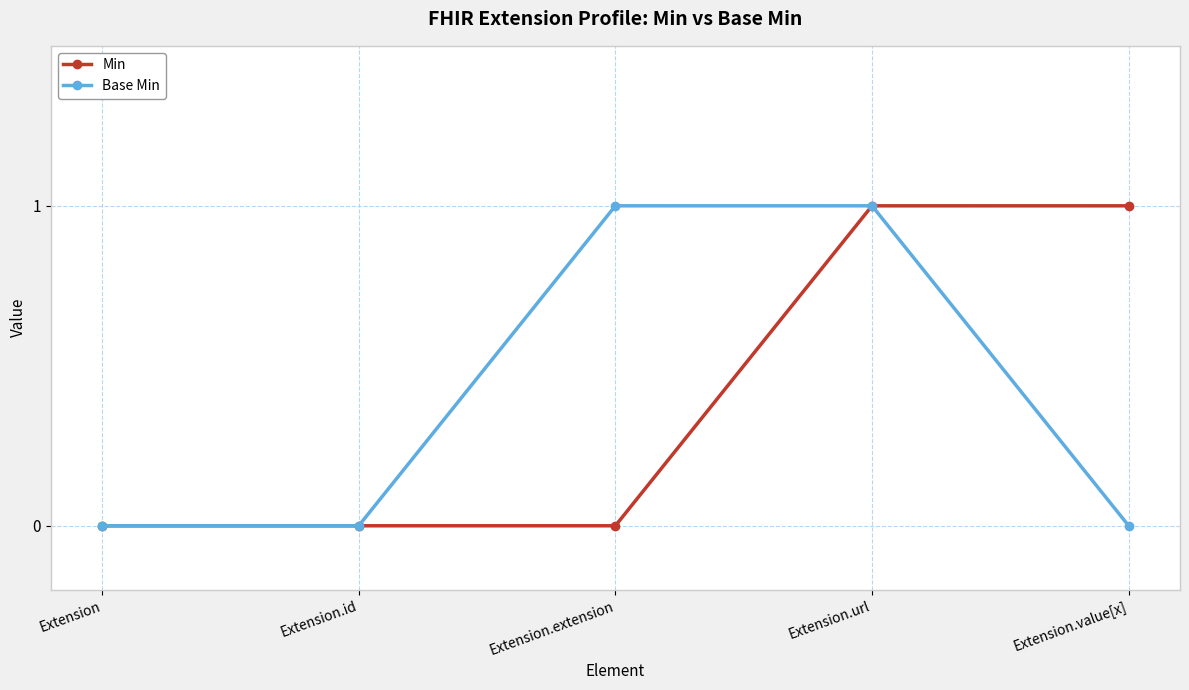

Is the value of Base Min at Extension.value[x] greater than the value of Min at Extension.url?

No